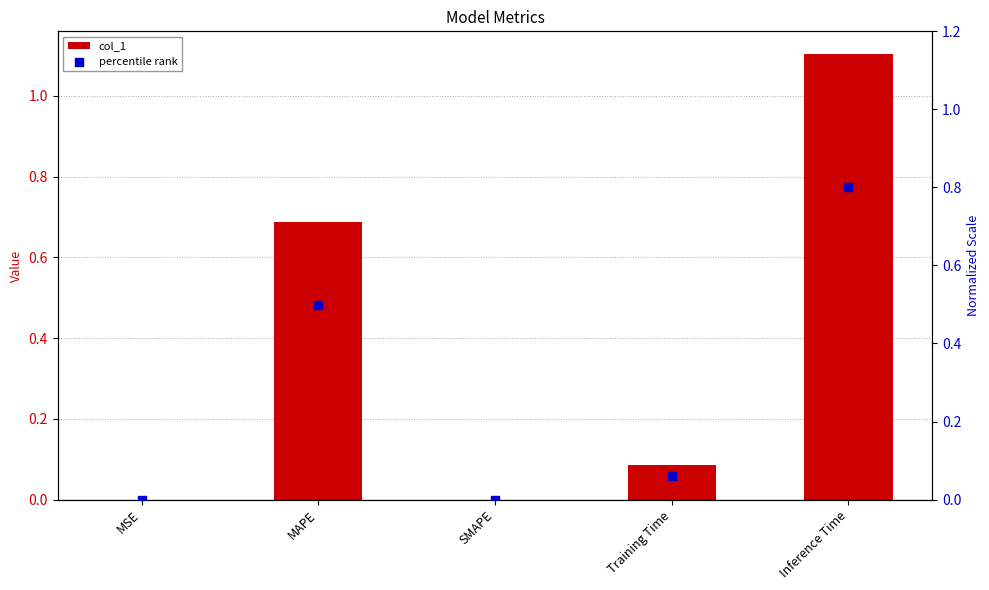

Which series reaches the minimum Y coordinate?

col_1